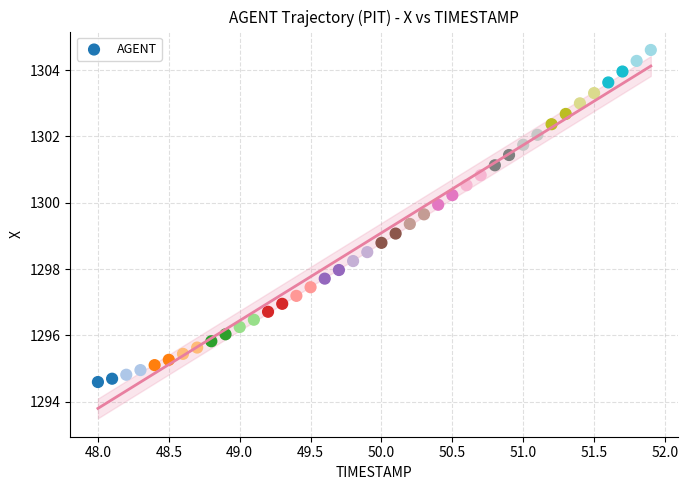

What is the range of Y values (max minus min)?

10.0